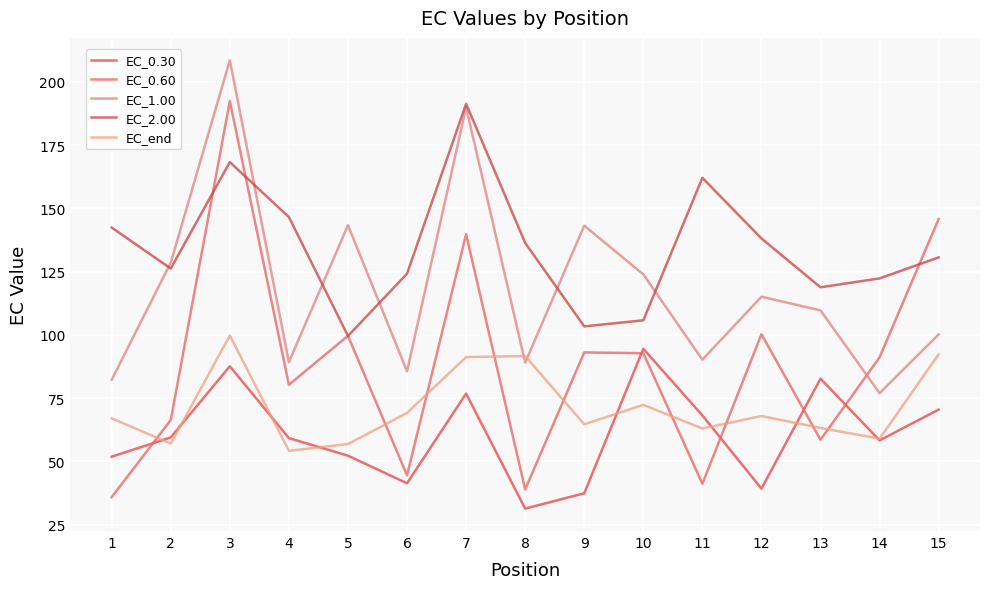

Reading left to right, transcribe all the data shown in this chart.

EC_0.30: 51.8	59.5	87.6	59.2	52.3	41.3	76.8	31.3	37.4	94.5	68.2	39.2	82.7	58.3	70.5
EC_0.60: 35.9	66.4	192.4	80.3	99.6	44.5	139.8	38.9	93.1	92.8	41.1	100.3	58.5	91.1	145.8
EC_1.00: 82.2	128.6	208.5	89.2	143.3	85.6	189.9	89.0	143.1	123.9	90.2	115.1	109.7	77.0	100.2
EC_2.00: 142.4	126.2	168.3	146.6	99.6	124.2	191.3	136.3	103.3	105.8	162.0	138.1	118.8	122.3	130.6
EC_end: 67.0	57.0	99.7	54.2	56.9	69.1	91.2	91.6	64.7	72.3	63.0	67.9	63.2	59.0	92.3